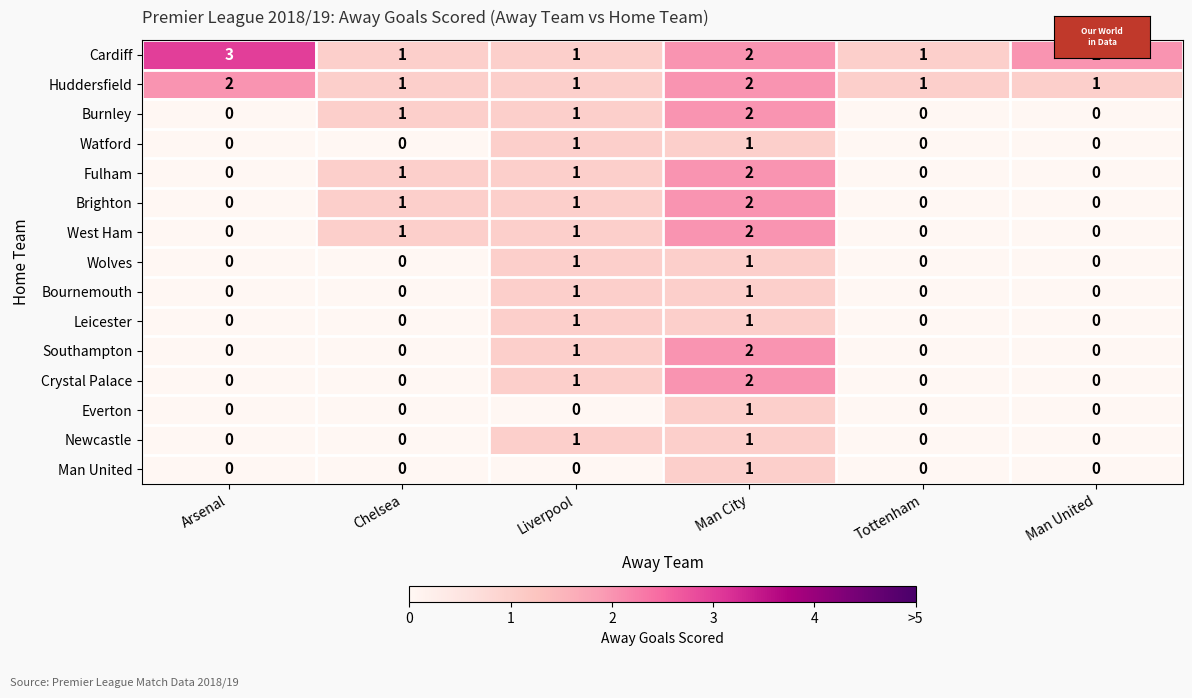

Which series has the largest total across all categories?

Cardiff